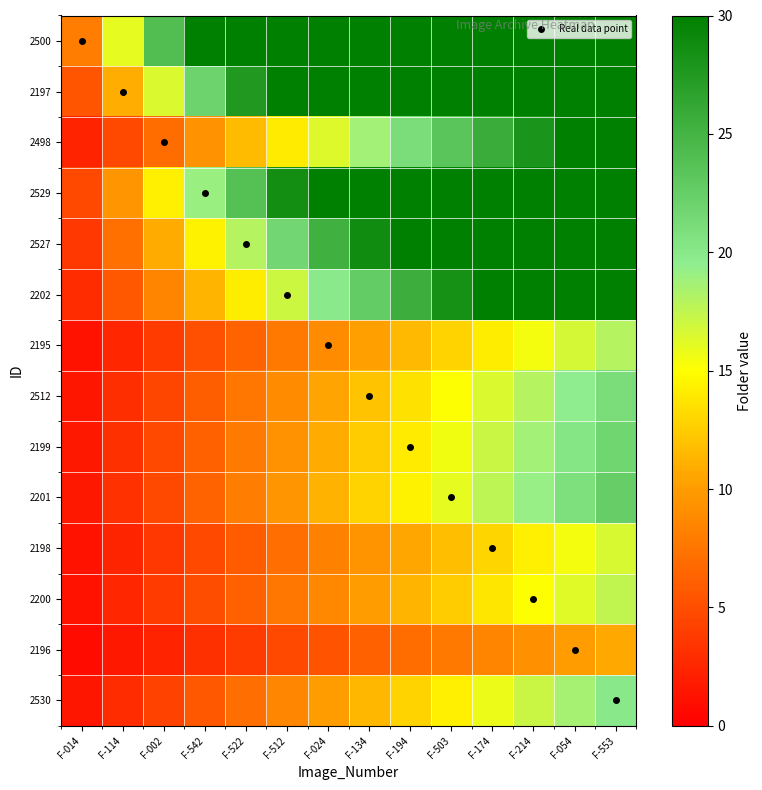

Between F-512 and F-214, which is larger?

F-512